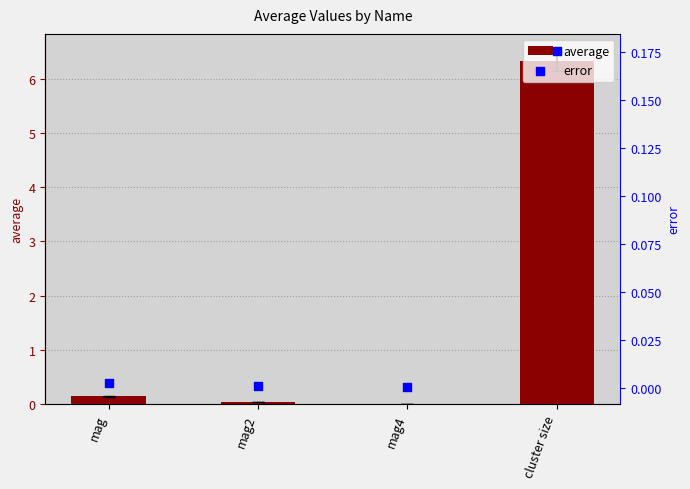

Which series reaches the maximum Y coordinate?

average